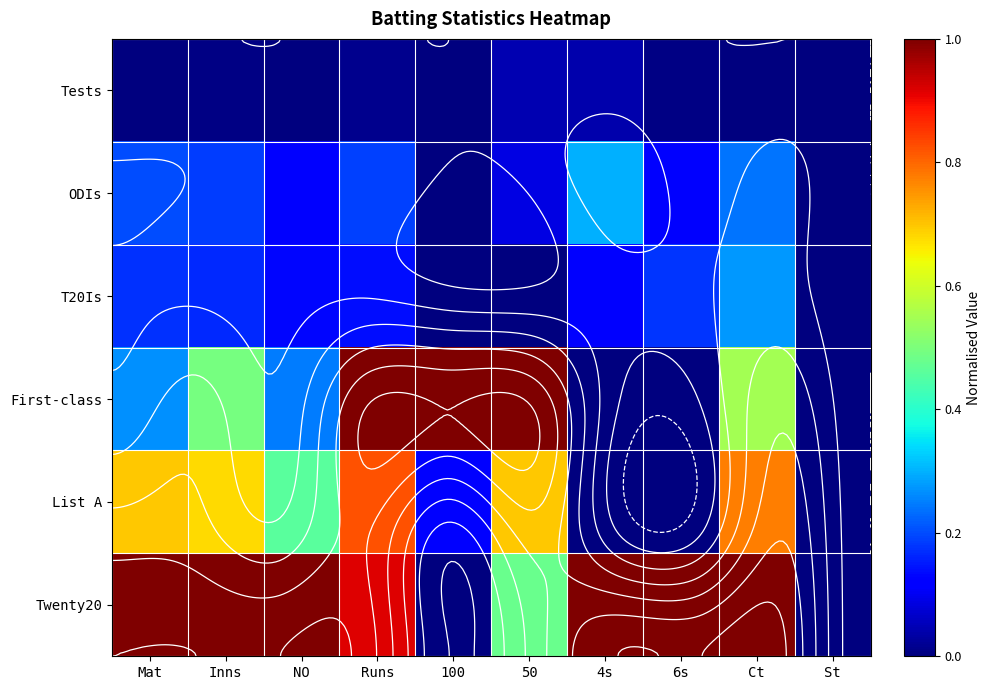

What is the difference between the second highest and second lowest values in the List A series?

0.8